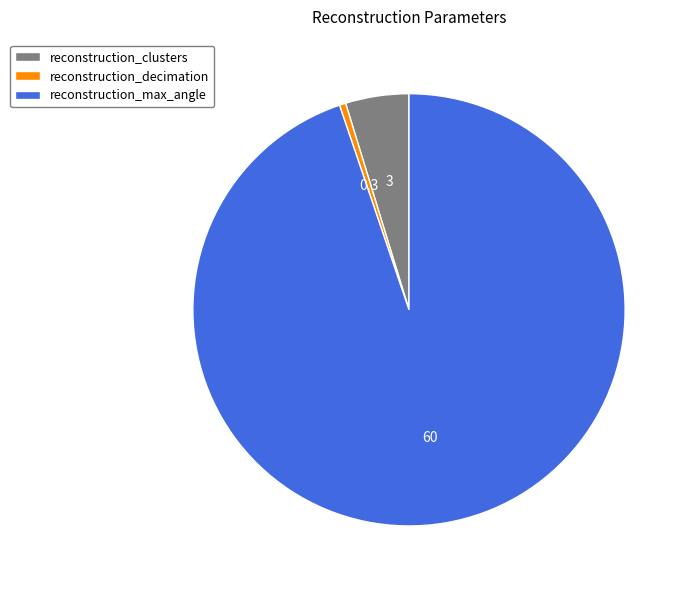

How many slices are in this pie chart?

3